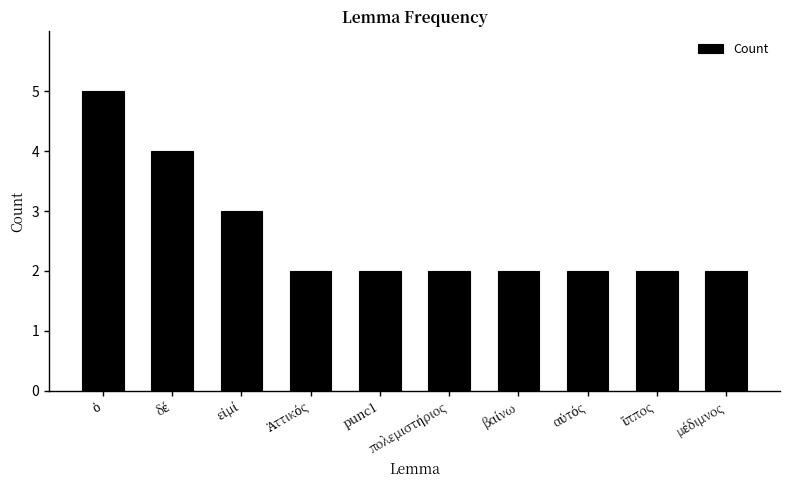

What is the maximum value shown in the chart?

5